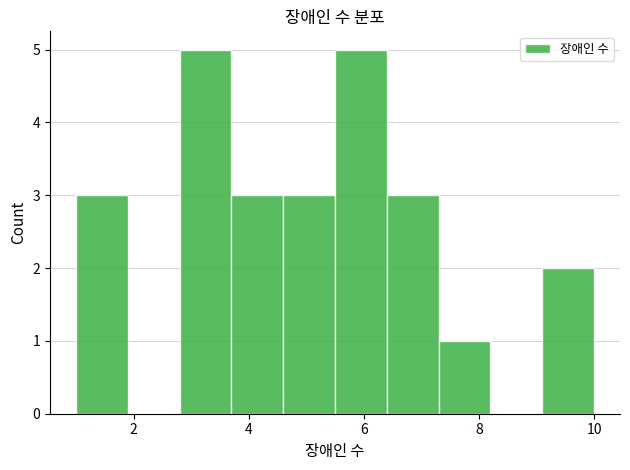

How tall is the bar that spans 4.6 to 5.5 on the x-axis? Neither the bar edges nor the heights are printed on the chart, so give them approximately, as read against the axes.

3